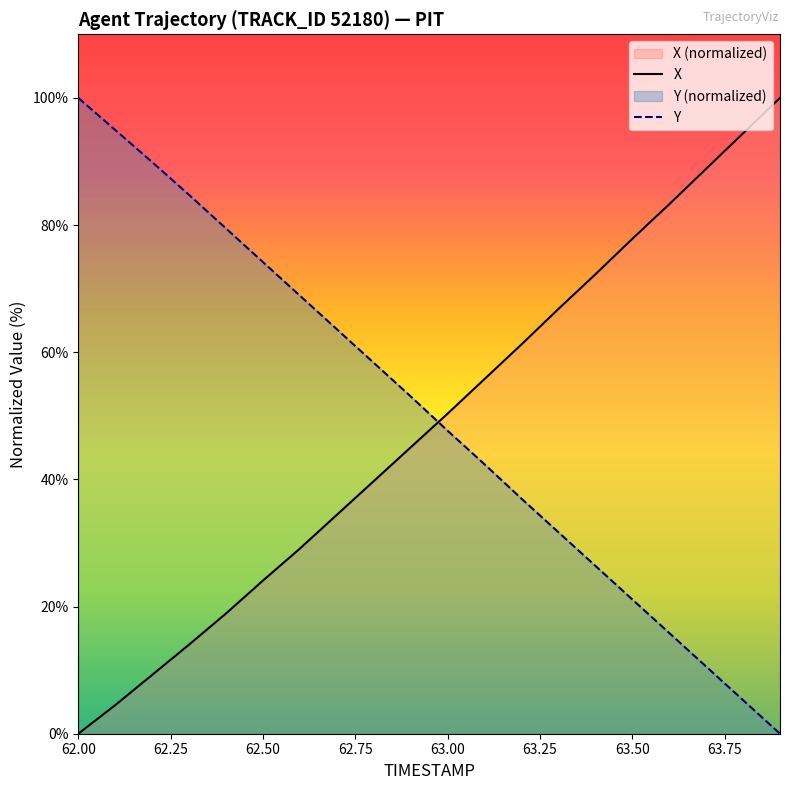

Count the number of categories in the chart.

20